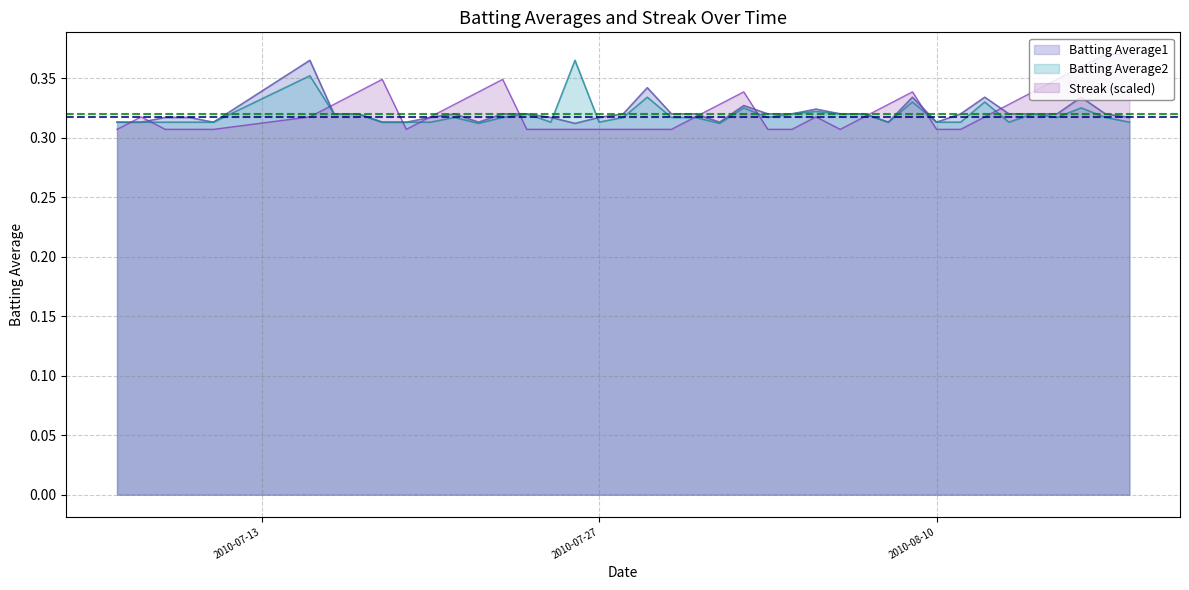

At which label is Batting Average2 closest to 0?

2010-07-22